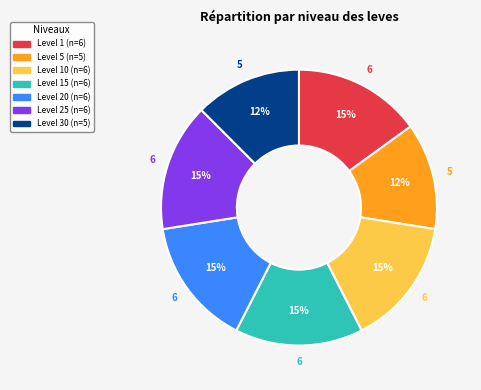

Is there any slice that represents more than half of the pie?

No